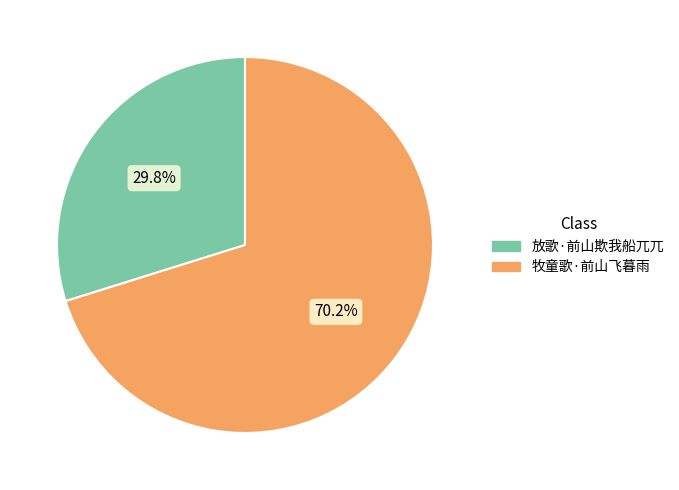

What percentage is NOT represented by 牧童歌·前山飞暮雨?

29.8%